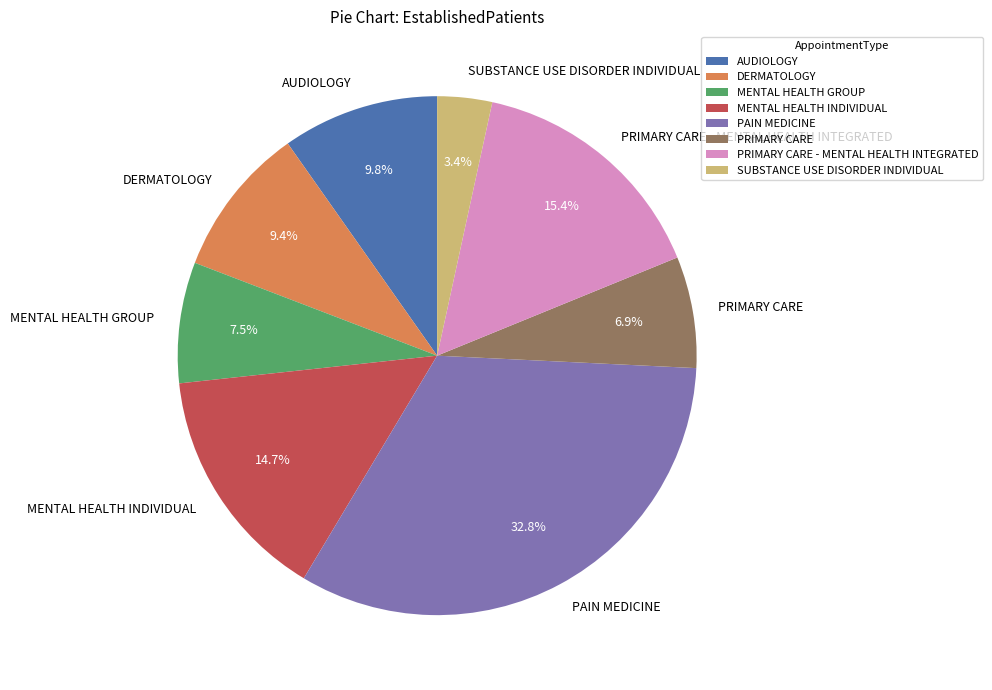

Does any single category account for the majority?

No